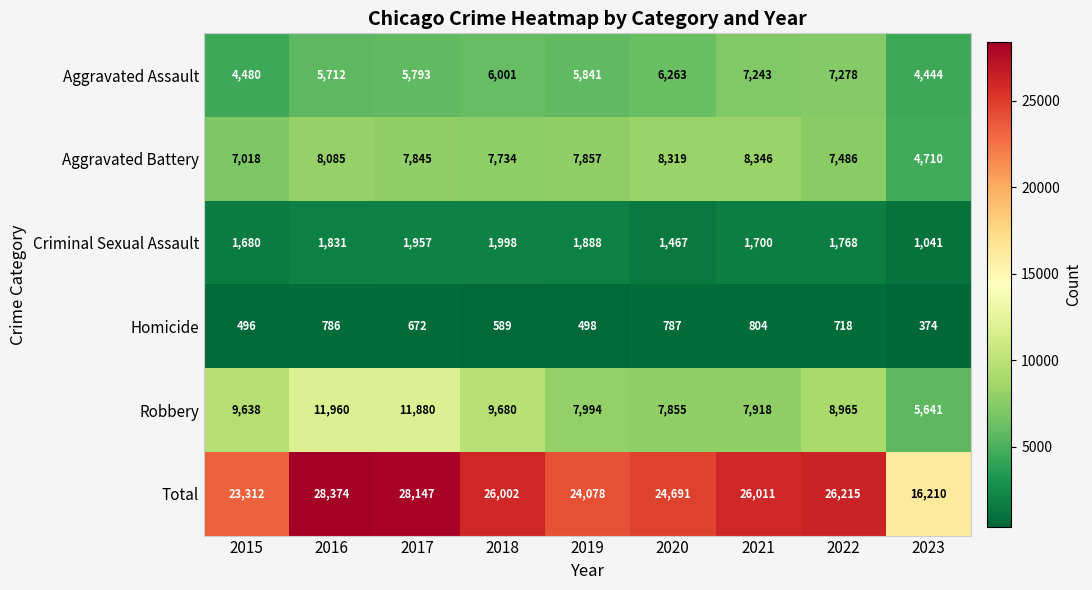

Which series has the largest range (max minus min)?

Total